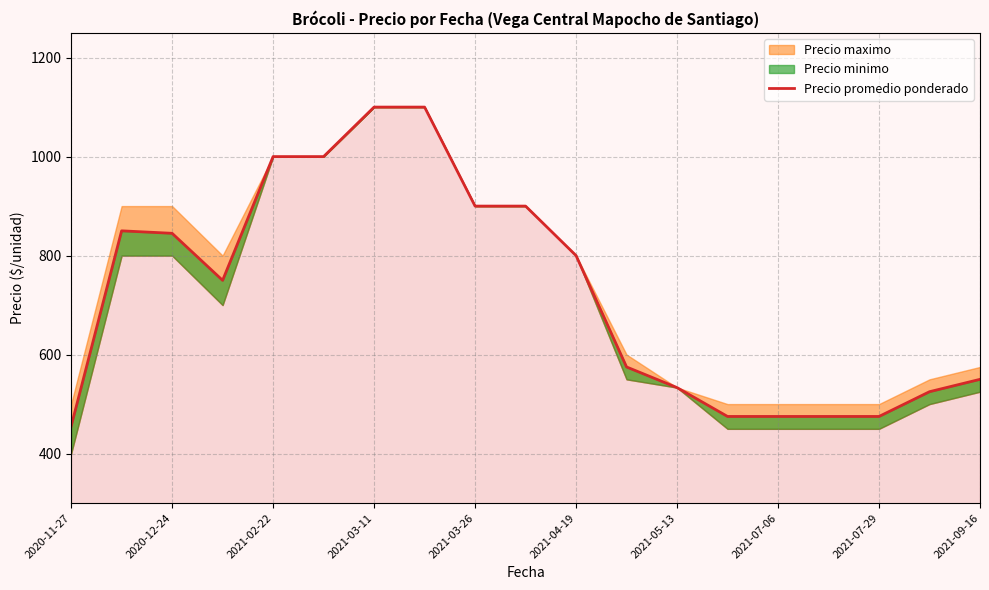

What is the maximum value shown in the chart?

1100.0